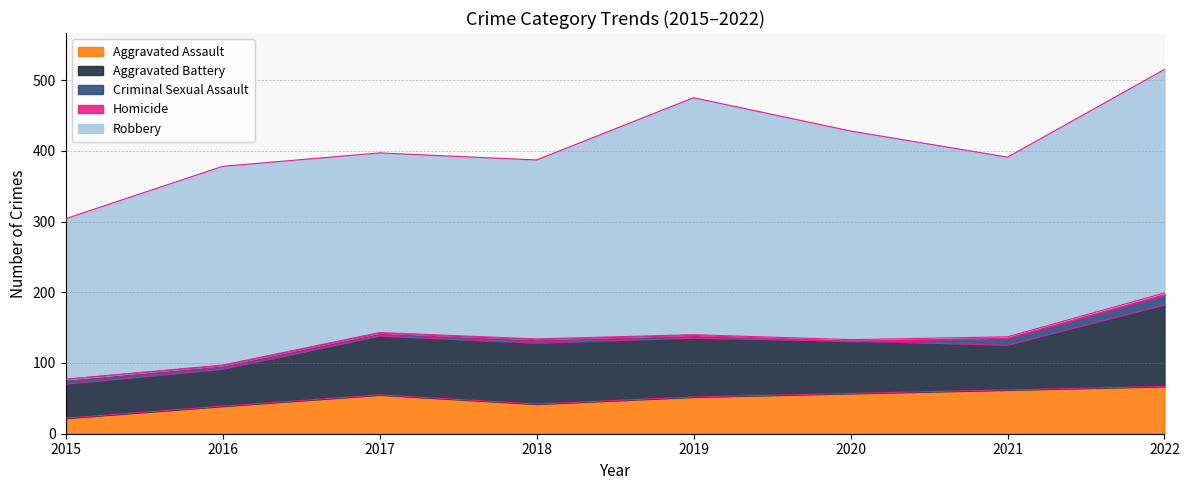

Reading left to right, list all the values displayed in this chart.

Aggravated Assault: 2015=22	2016=39	2017=55	2018=42	2019=52	2020=57	2021=62	2022=67
Aggravated Battery: 2015=48	2016=52	2017=83	2018=86	2019=83	2020=74	2021=63	2022=115
Criminal Sexual Assault: 2015=7	2016=5	2017=4	2018=5	2019=4	2020=0	2021=10	2022=14
Homicide: 2015=0	2016=1	2017=1	2018=1	2019=1	2020=2	2021=2	2022=3
Robbery: 2015=227	2016=281	2017=254	2018=253	2019=335	2020=295	2021=254	2022=316